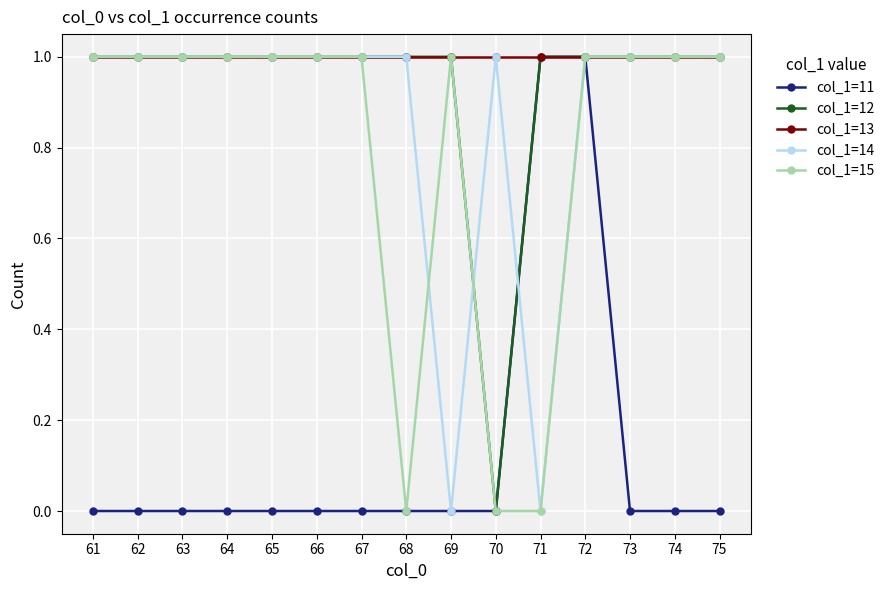

What is the maximum value shown in the chart?

1